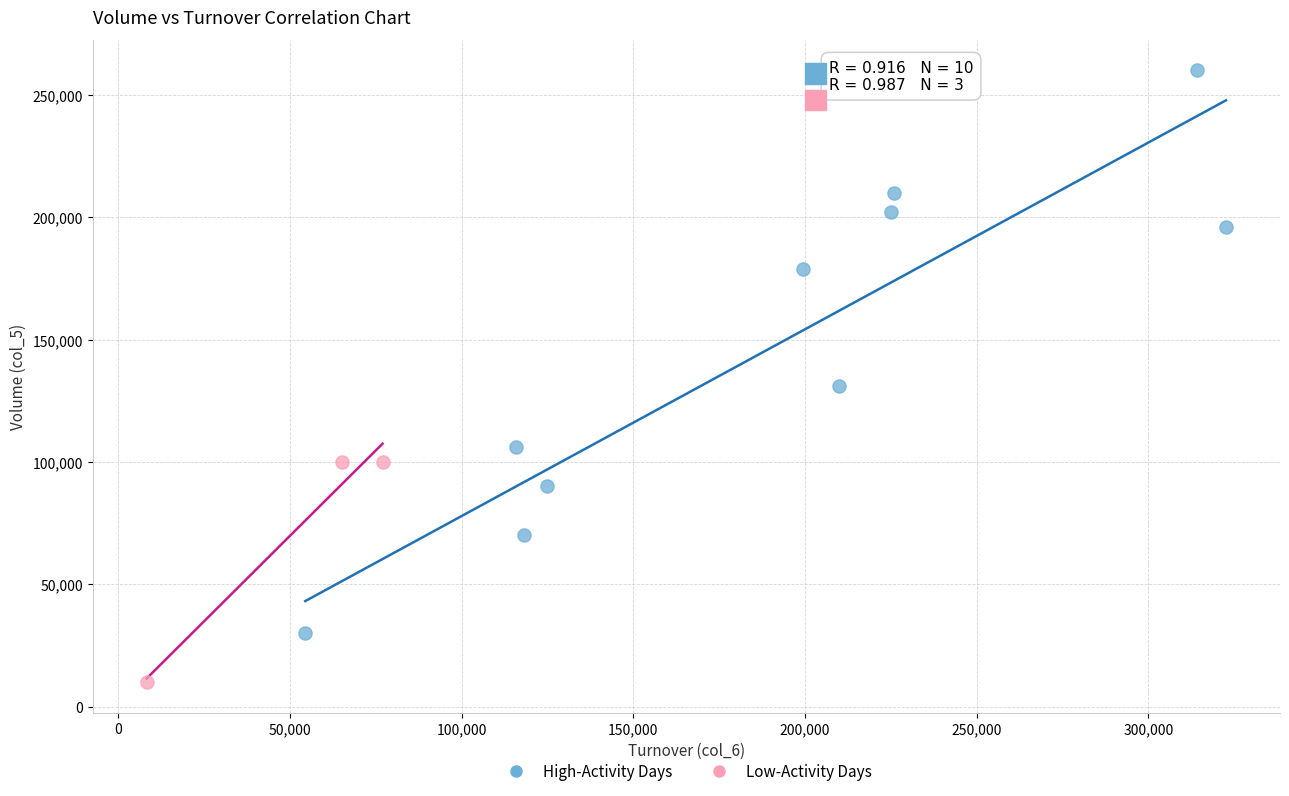

Which series reaches the minimum Y coordinate?

Low-Activity Days